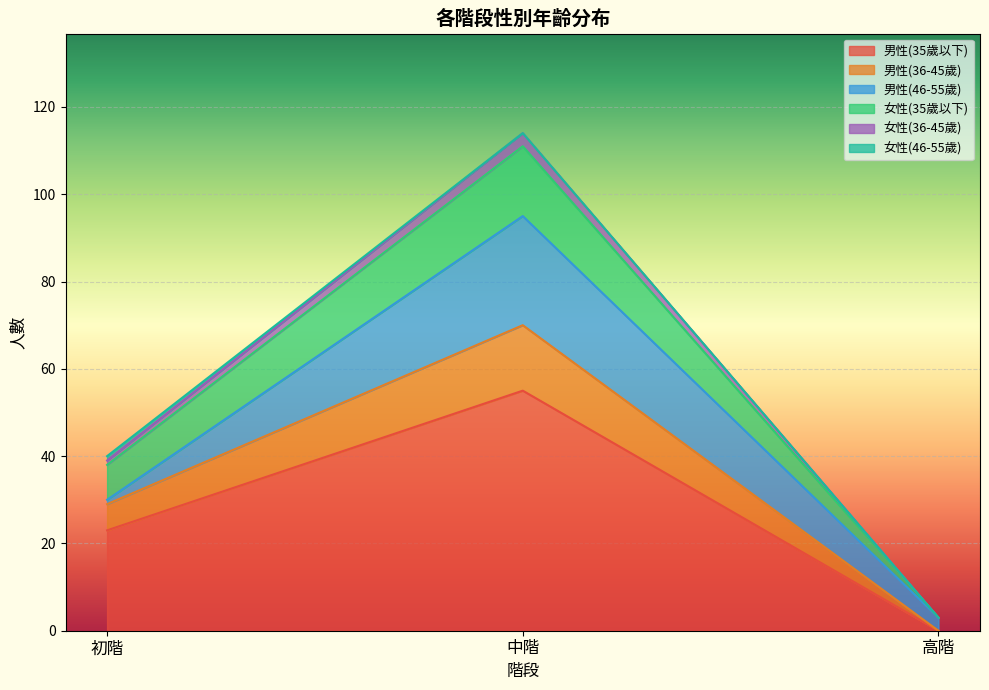

Which category has the lowest value in the 男性(35歲以下) series?

高階